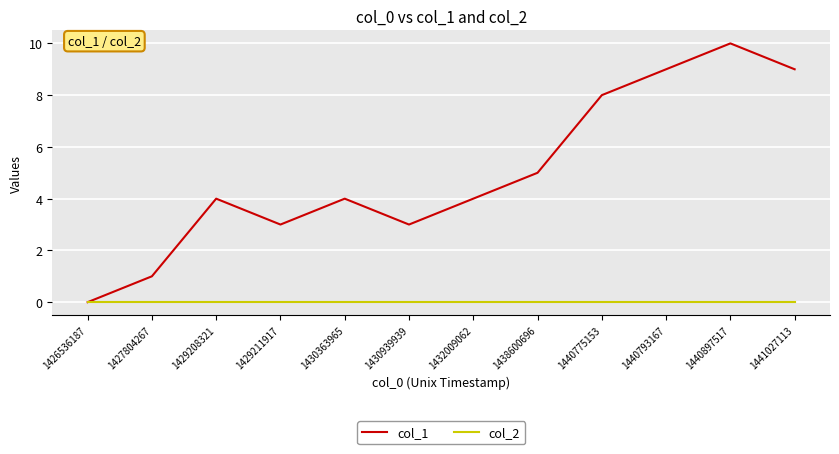

True or false: col_1 has more than 2 points higher than both neighbors.

True